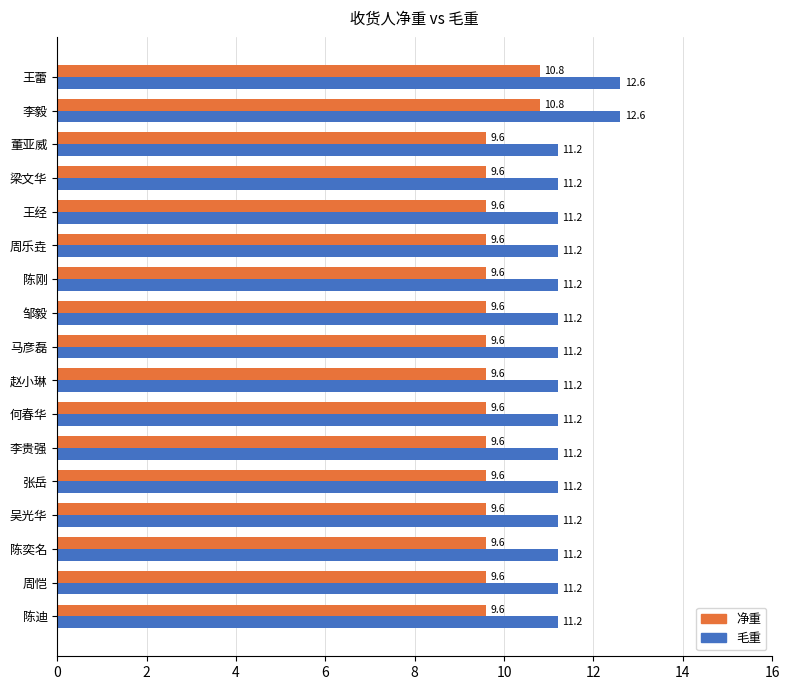

What is the total value across all series at 陈刚?

20.8